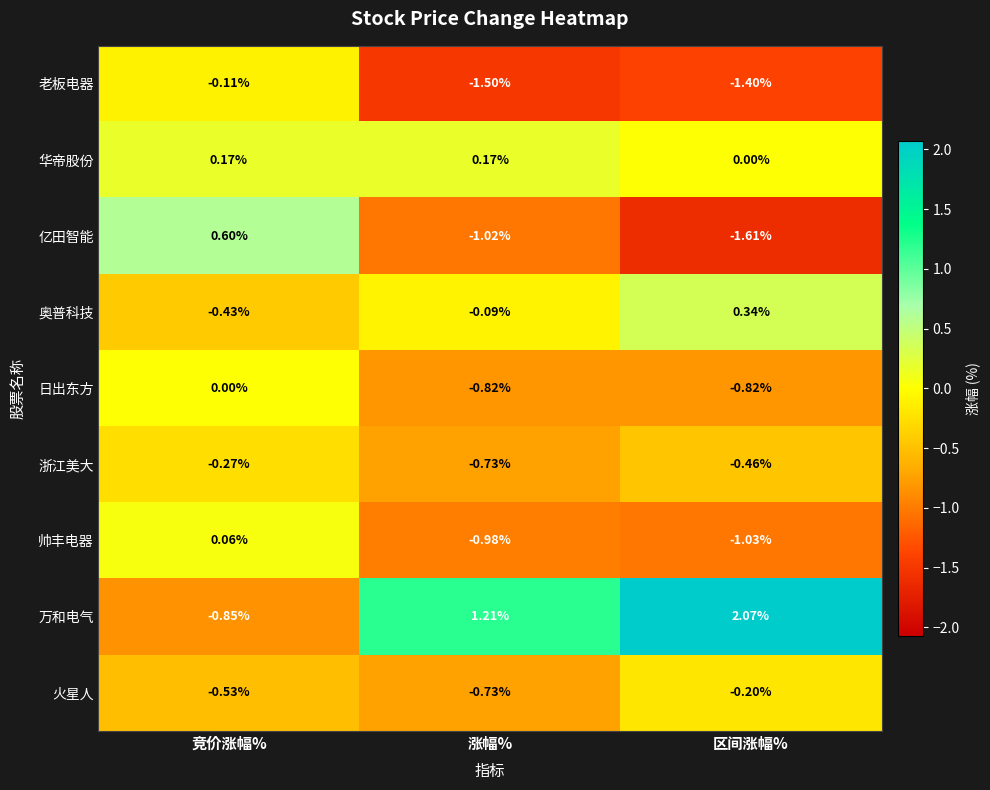

At which category does the chart reach its peak across all series?

区间涨幅%